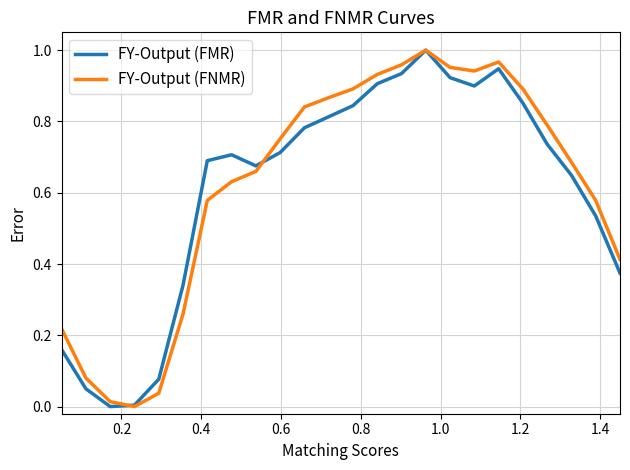

What are all the series names shown in the legend?

FY-Output (FMR), FY-Output (FNMR)